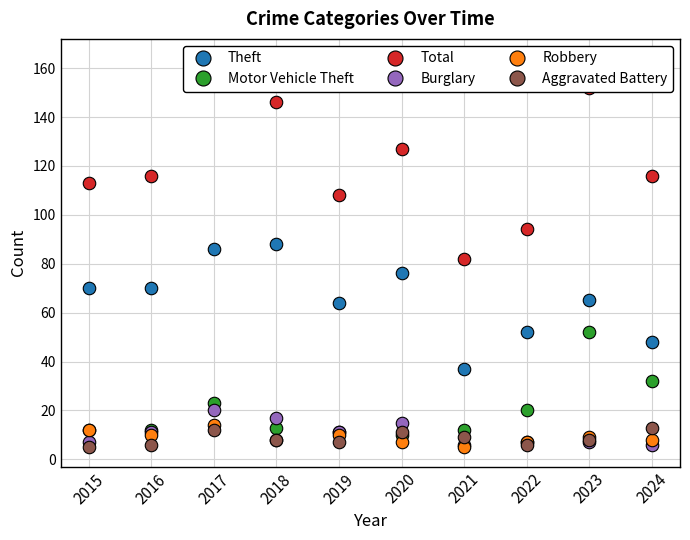

Is it true that Motor Vehicle Theft equals 3 at 2016?

False